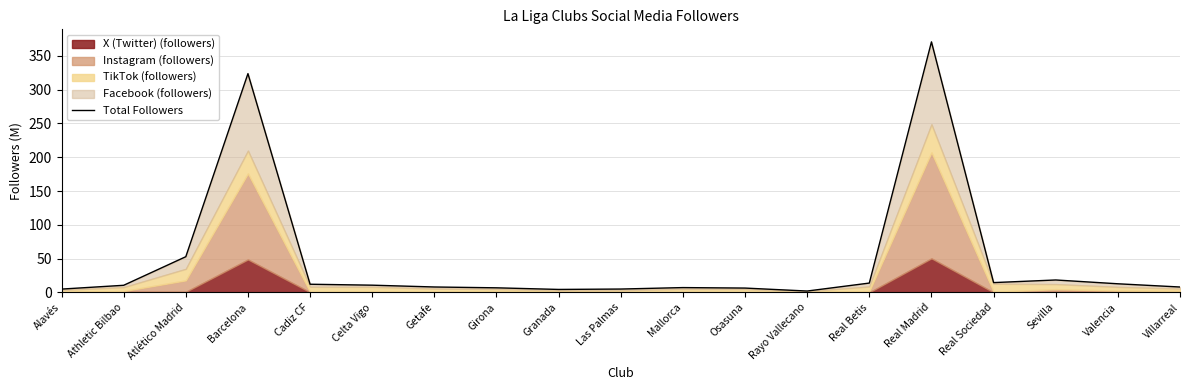

Approximately how many times larger is the value at Osasuna compared to Real Betis?

0.5